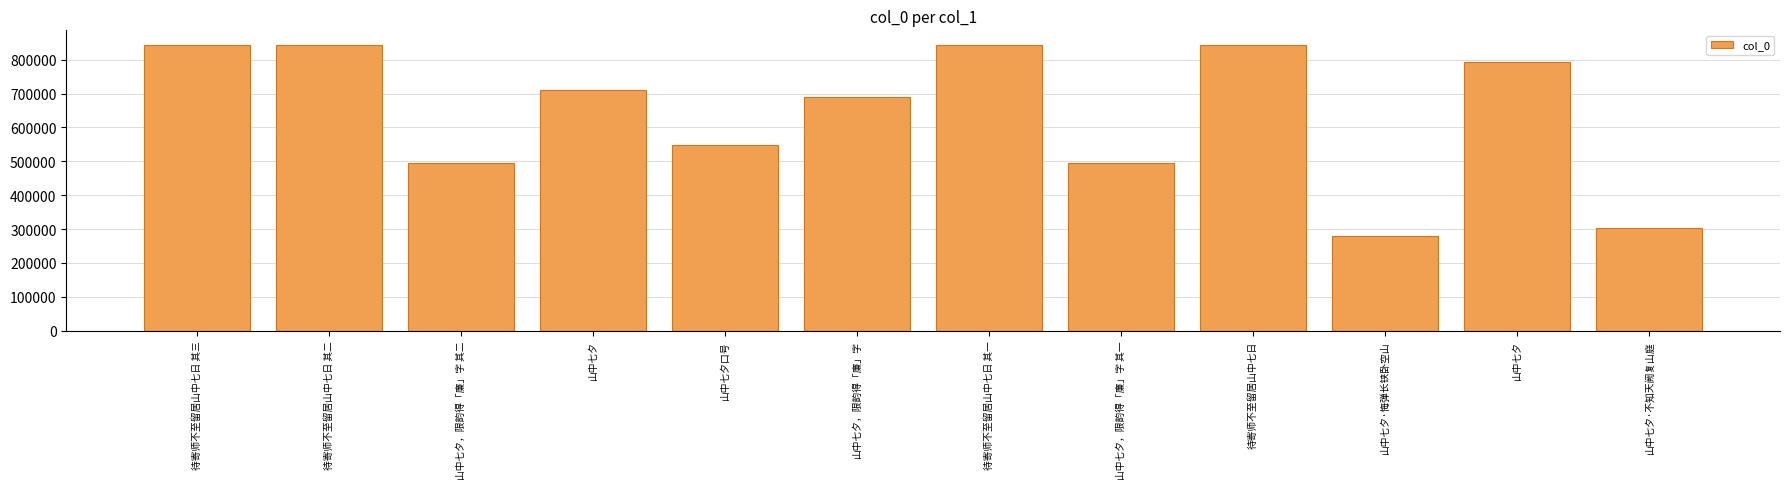

Rank the categories by value from lowest to highest.

山中七夕·悔弹长铗卧空山, 山中七夕·不知天阙复山庭, 山中七夕，限韵得「廉」字 其一, 山中七夕，限韵得「廉」字 其二, 山中七夕口号, 山中七夕，限韵得「廉」字, 山中七夕, 山中七夕, 待寄师不至留居山中七日 其一, 待寄师不至留居山中七日 其二, 待寄师不至留居山中七日 其三, 待寄师不至留居山中七日